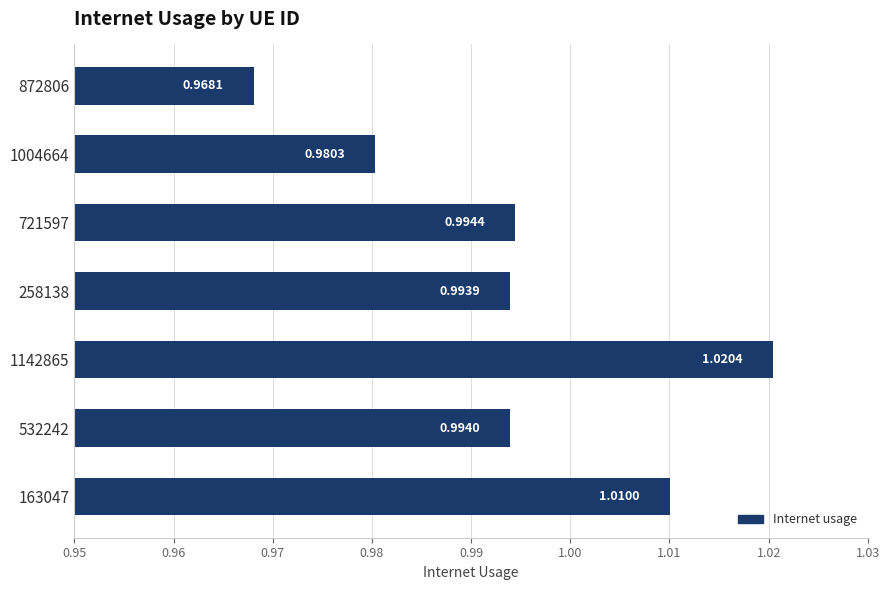

List the labels in order of value, largest first.

1142865, 163047, 721597, 532242, 258138, 1004664, 872806